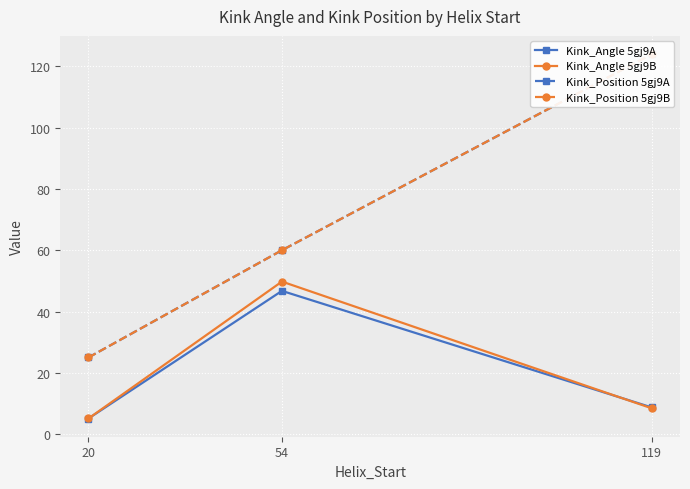

What is the highest value of the Kink_Position 5gj9B series?

124.0